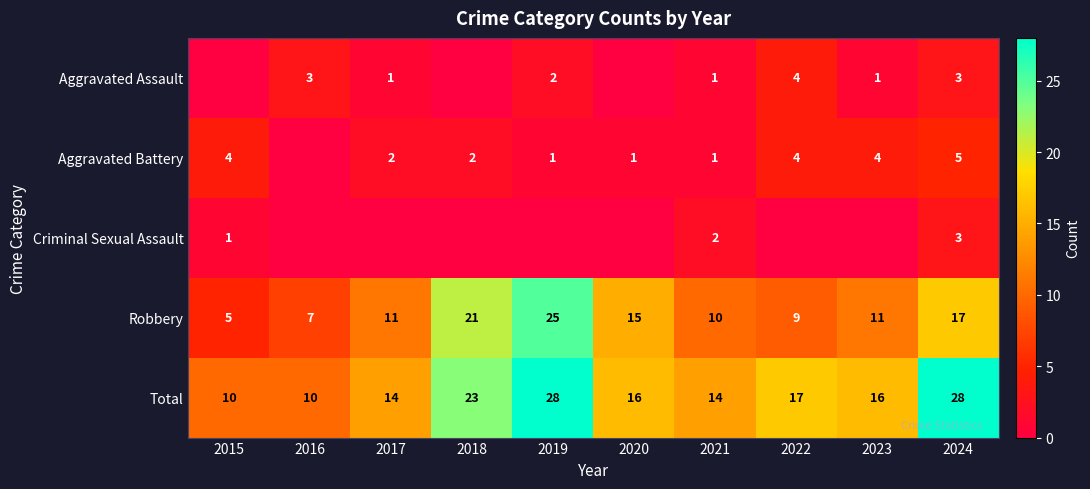

The Aggravated Battery series shows 1 at 2024. True or false?

False